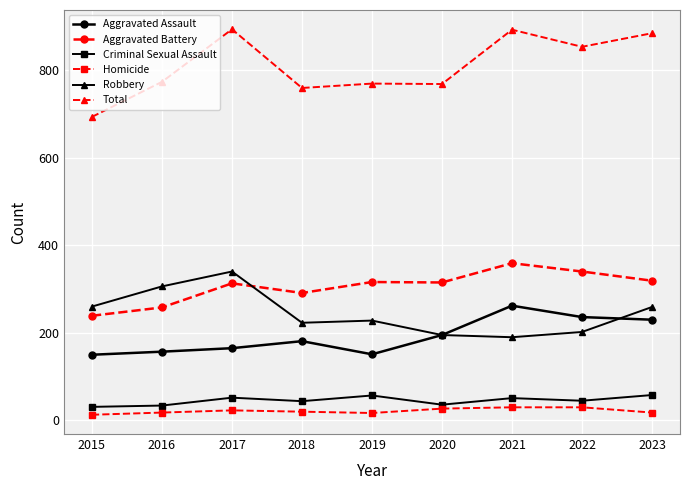

The value of Aggravated Battery at 2022 is 114. True or false?

False